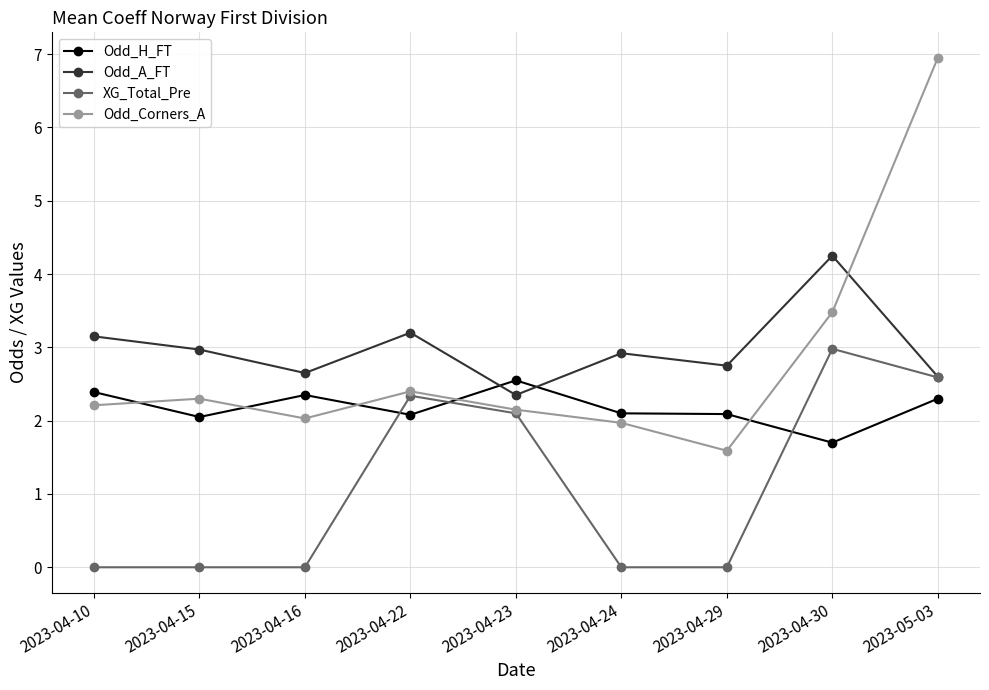

At how many categories does at least one series exceed 0?

9